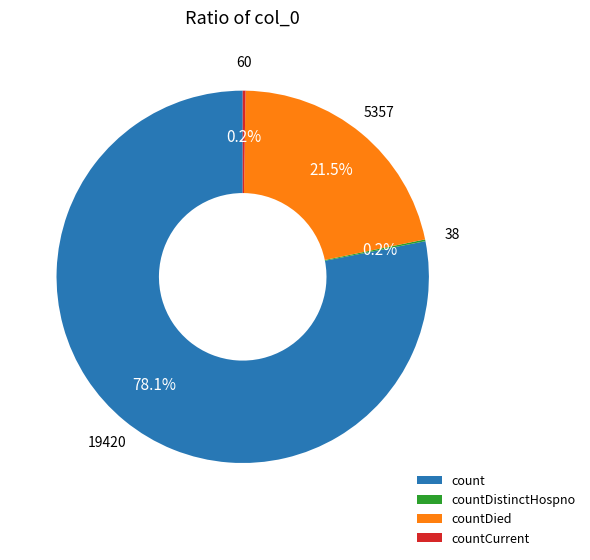

Between countDied and count, which is larger?

count